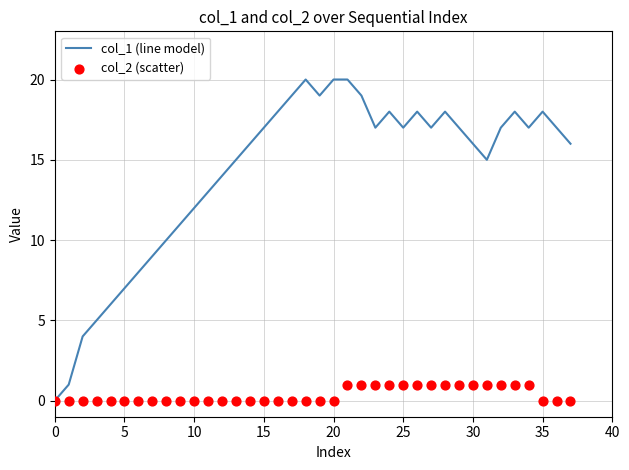

What is the total value across all series at 27?

18